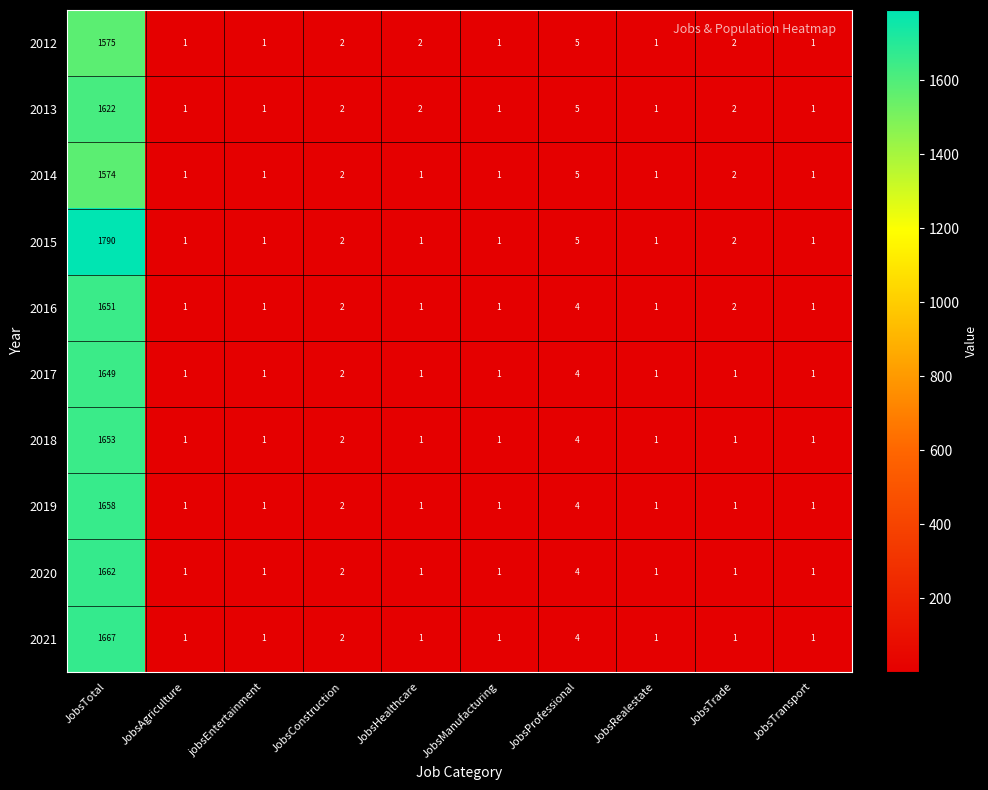

Count the number of data series in this chart.

10